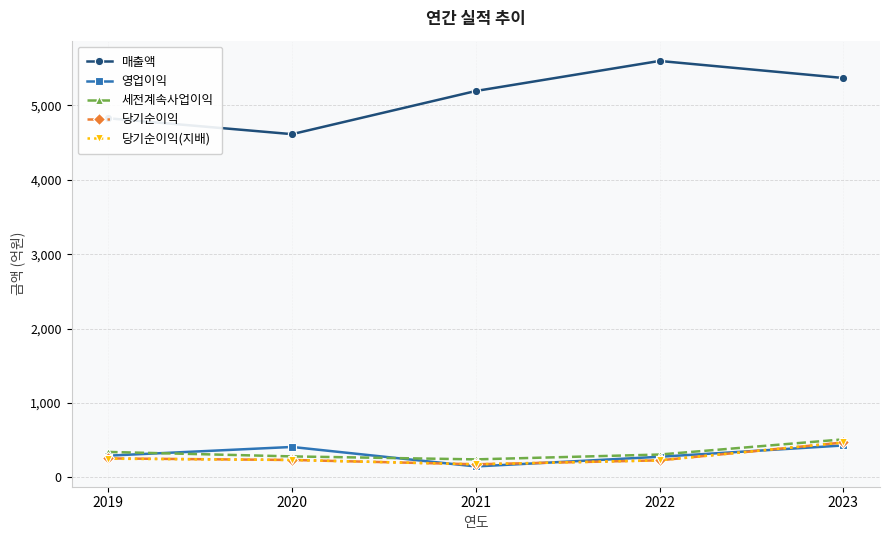

Which series has the largest range (max minus min)?

매출액